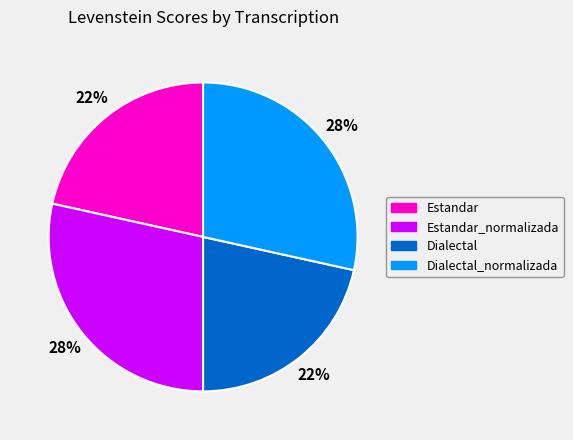

True or false: Estandar_normalizada accounts for 28% of the total.

True